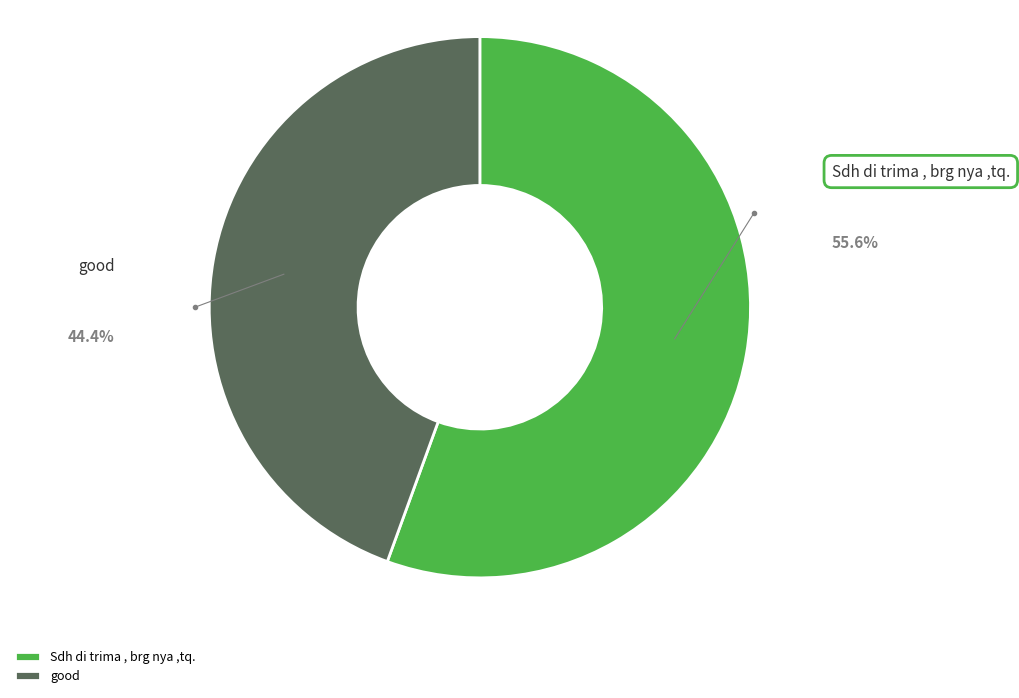

To the nearest percent, what is the average slice percentage?

50%